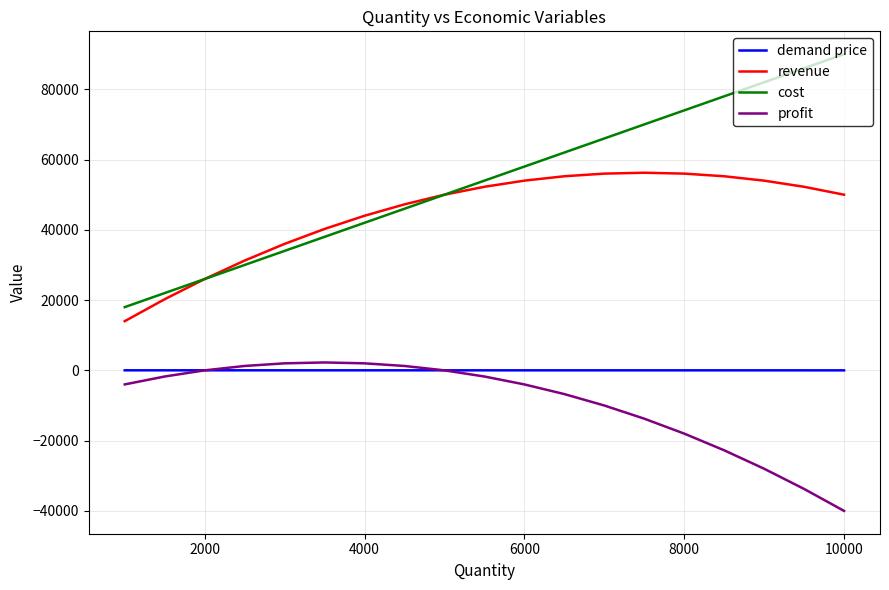

Which series has the widest spread of values?

cost